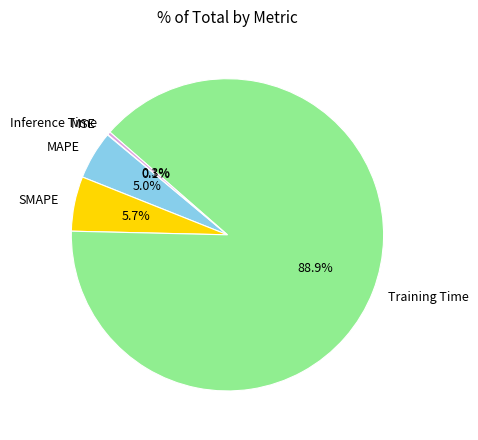

To the nearest percent, what is the difference between the largest and smallest slice percentages?

89%